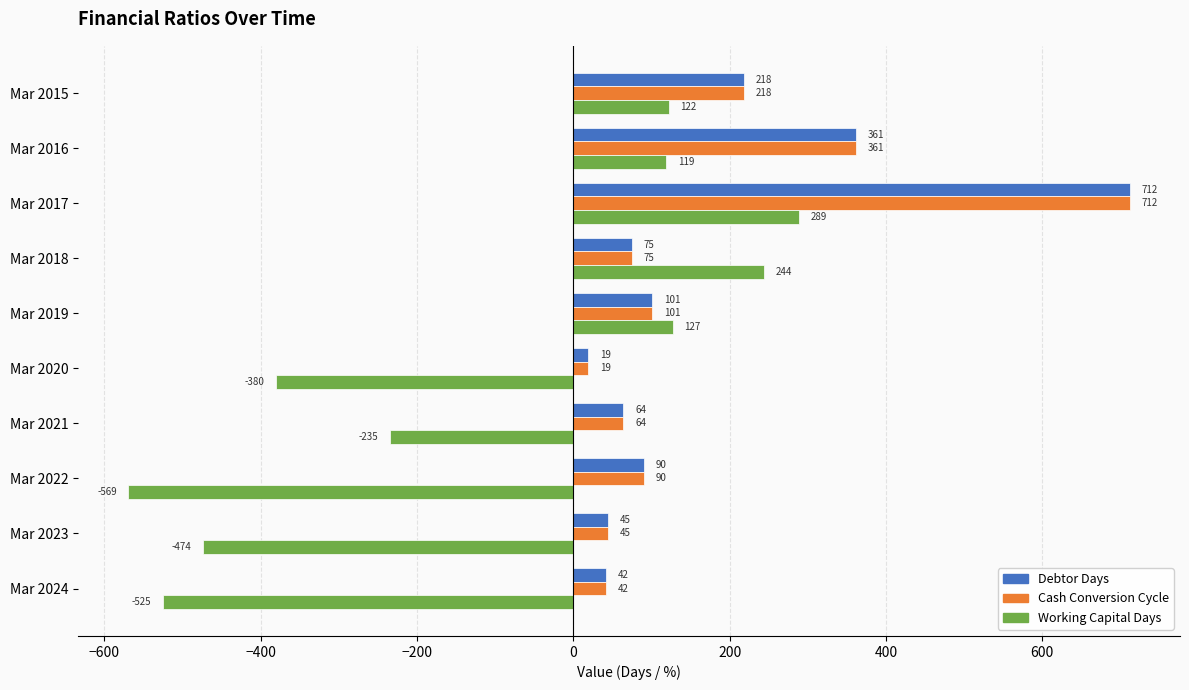

Between Mar 2016 and Mar 2021, which series saw the biggest shift?

Working Capital Days